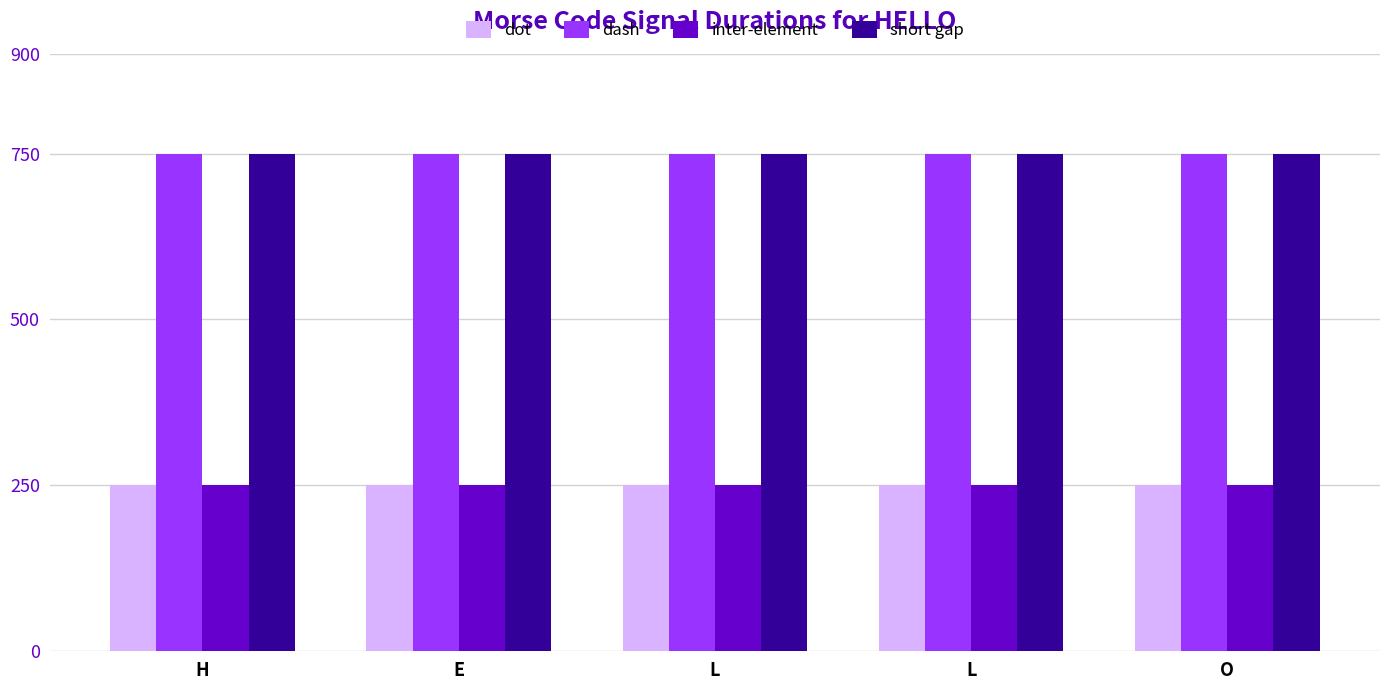

What are all the series names shown in the legend?

dot, dash, inter-element, short gap